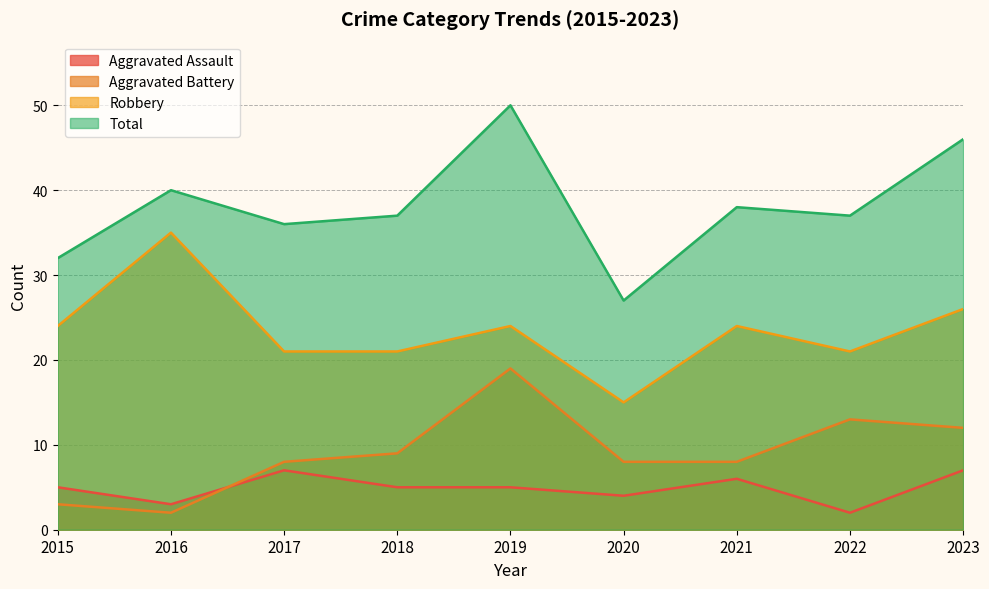

True or false: Robbery has a value of 24 at 2019.

True